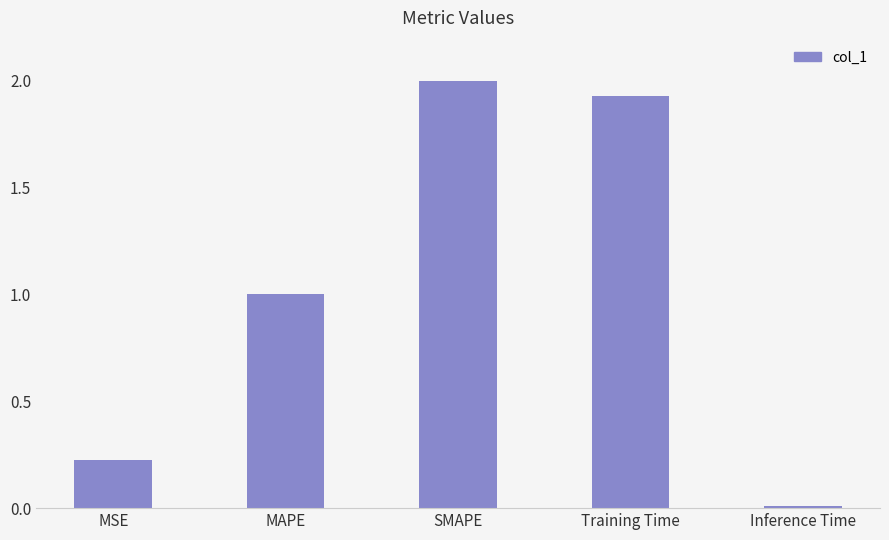

Which has a higher value, MAPE or MSE?

MAPE